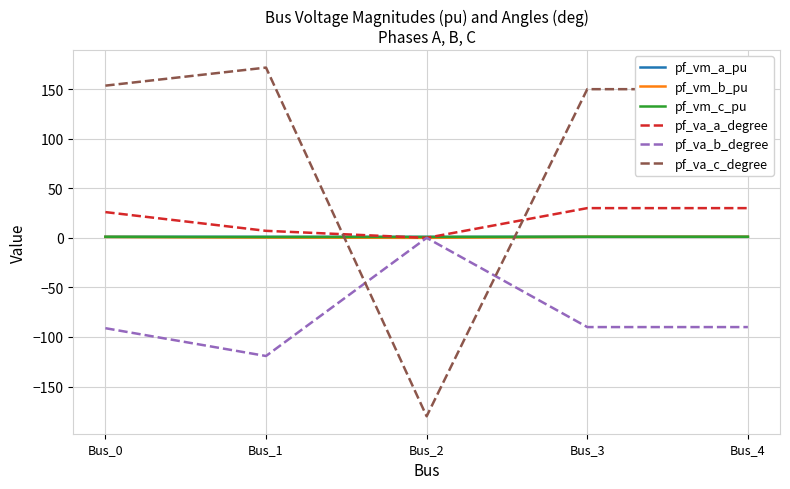

What is the sum of the pf_va_a_degree values at Bus_4 and Bus_0?

56.0